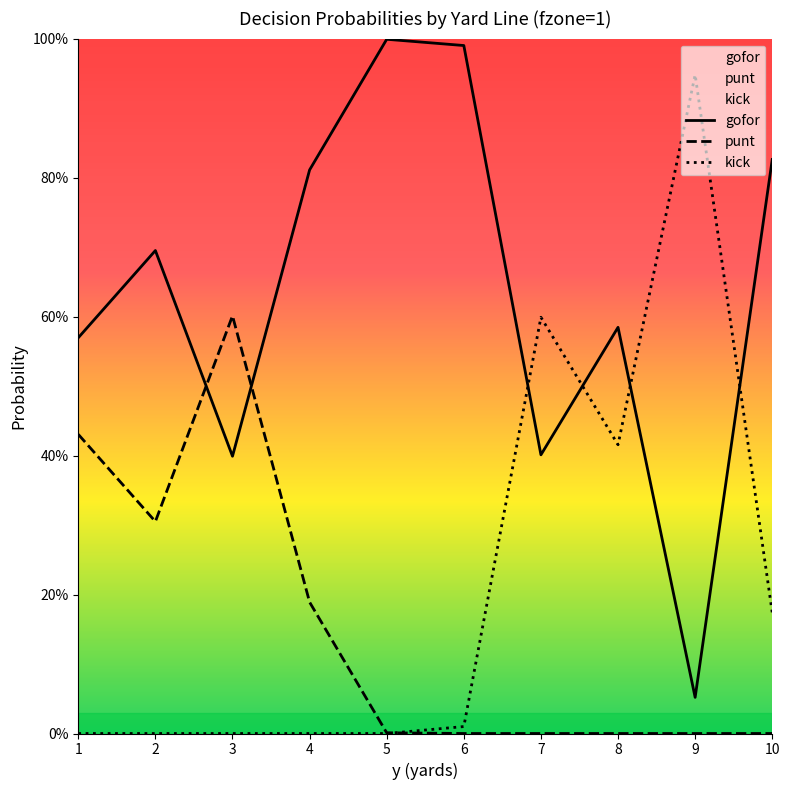

At which category is the sum across all series the highest?

1